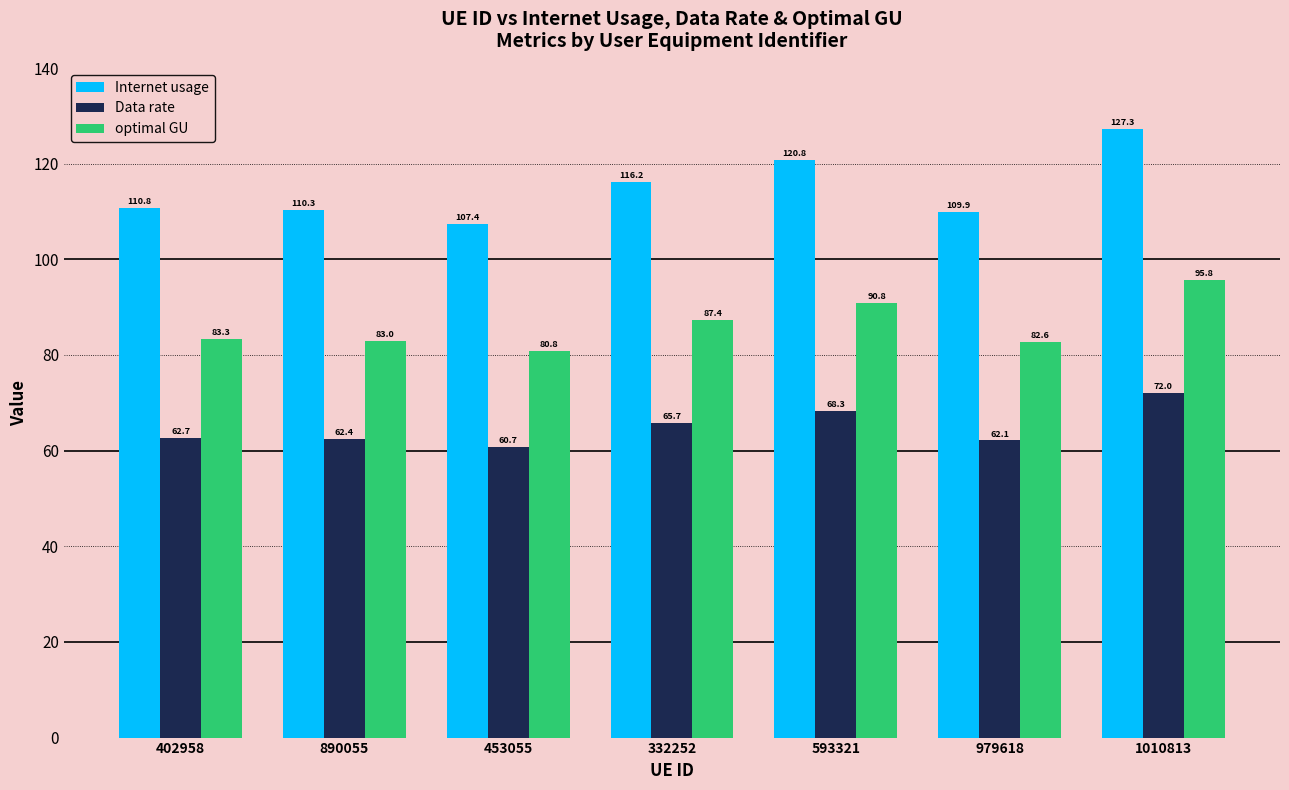

Which series has the largest total across all categories?

Internet usage